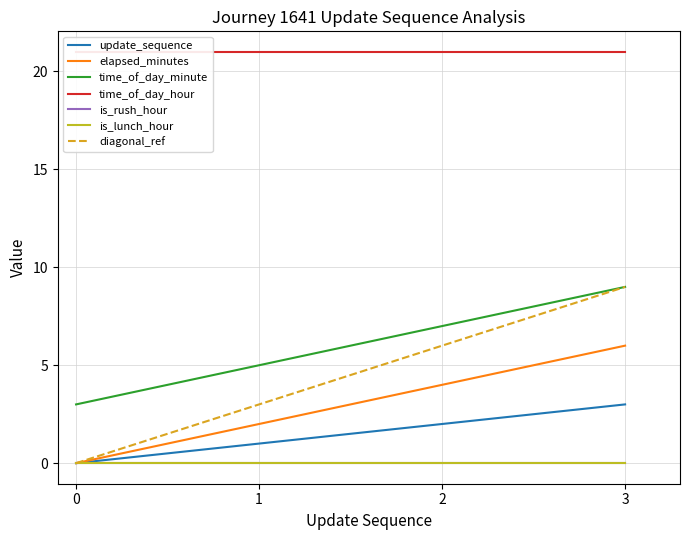

What is the value of the update_sequence point at the 2nd from the left?

1